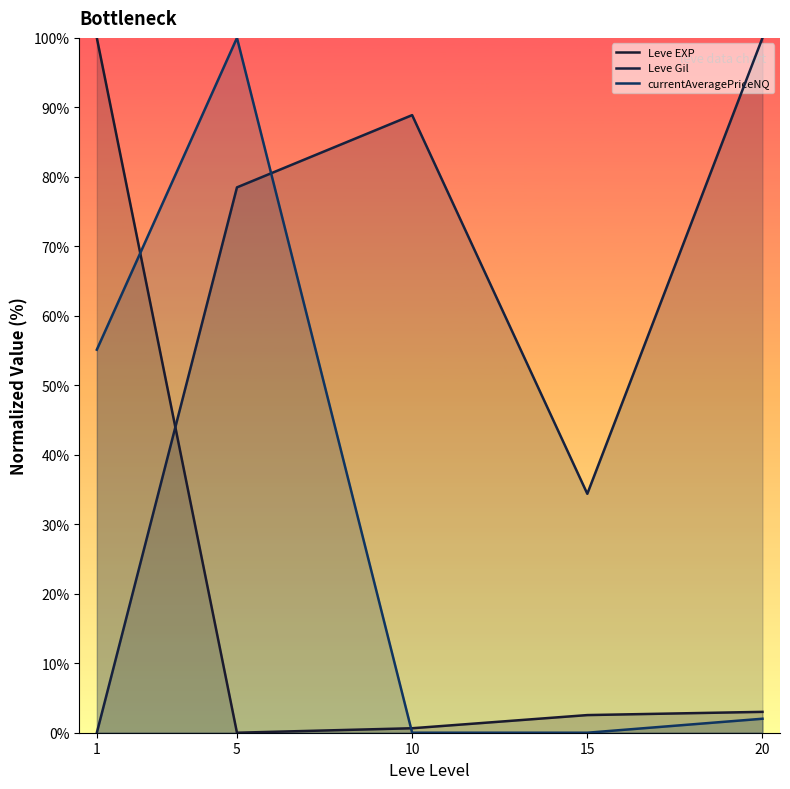

At which label does Leve EXP reach its peak?

1